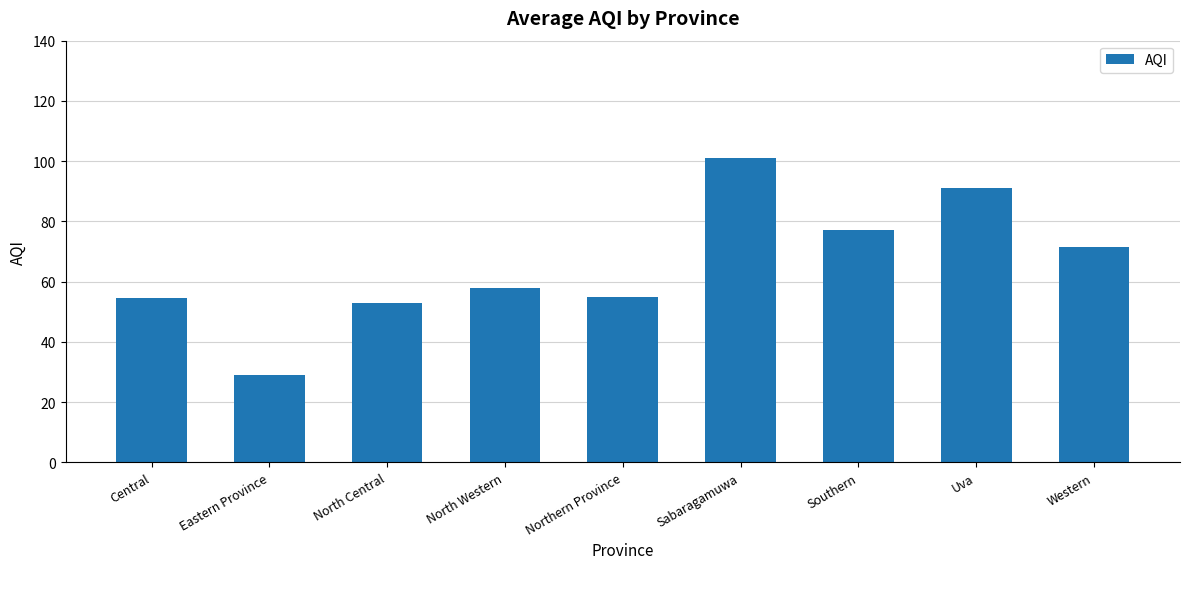

What is the sum of all values?

589.8